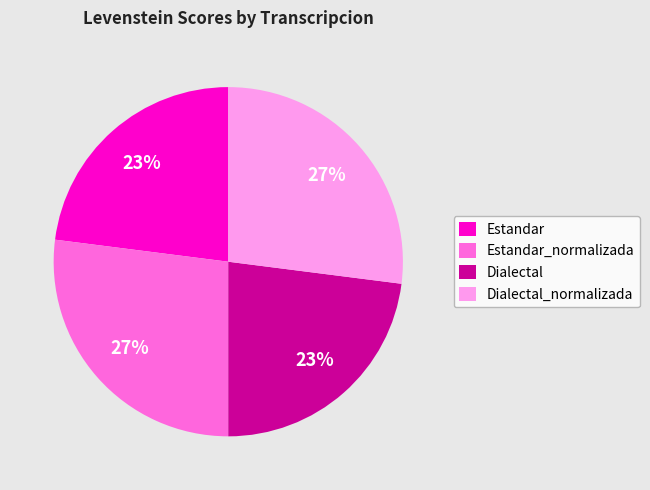

Is the sum of Dialectal_normalizada and Estandar_normalizada greater than half?

Yes